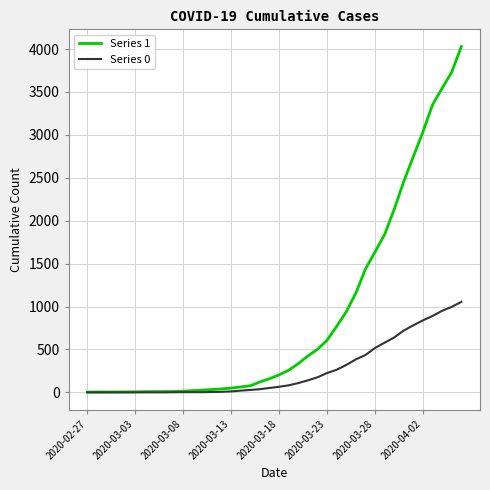

Which series has the widest spread of values?

Series 1